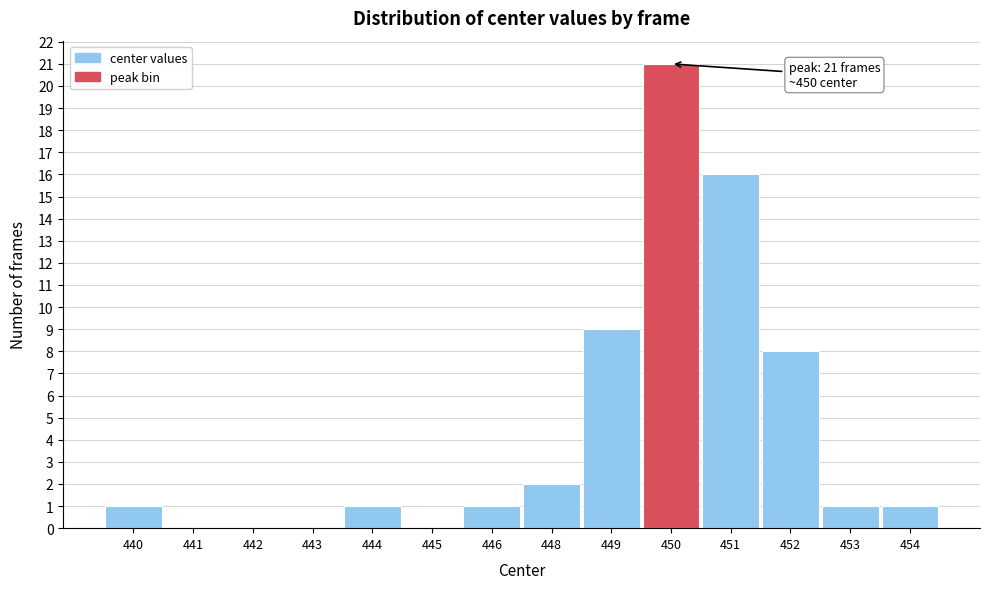

Reading right to left, extract all data points from this chart.

454=1	453=1	452=8	451=16	450=21	449=9	448=2	446=1	445=0	444=1	443=0	442=0	441=0	440=1